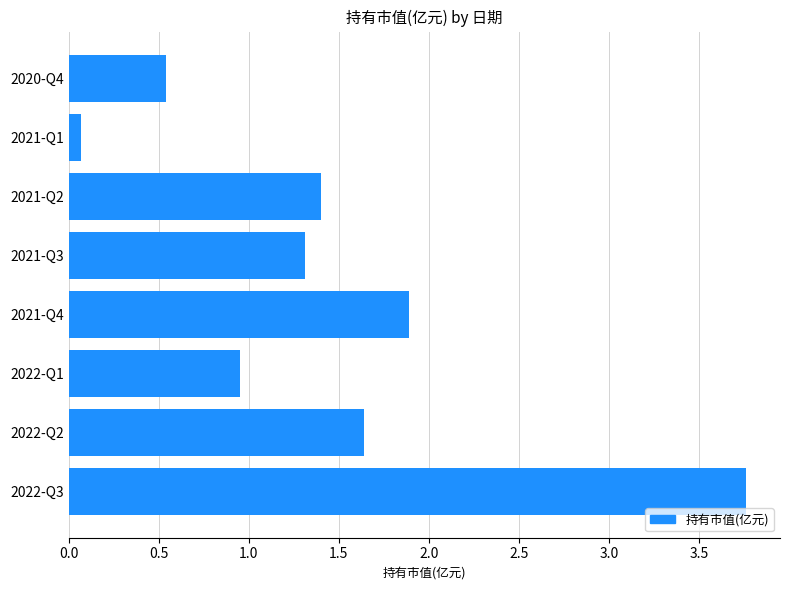

Between 2022-Q1 and 2021-Q3, which is larger?

2021-Q3